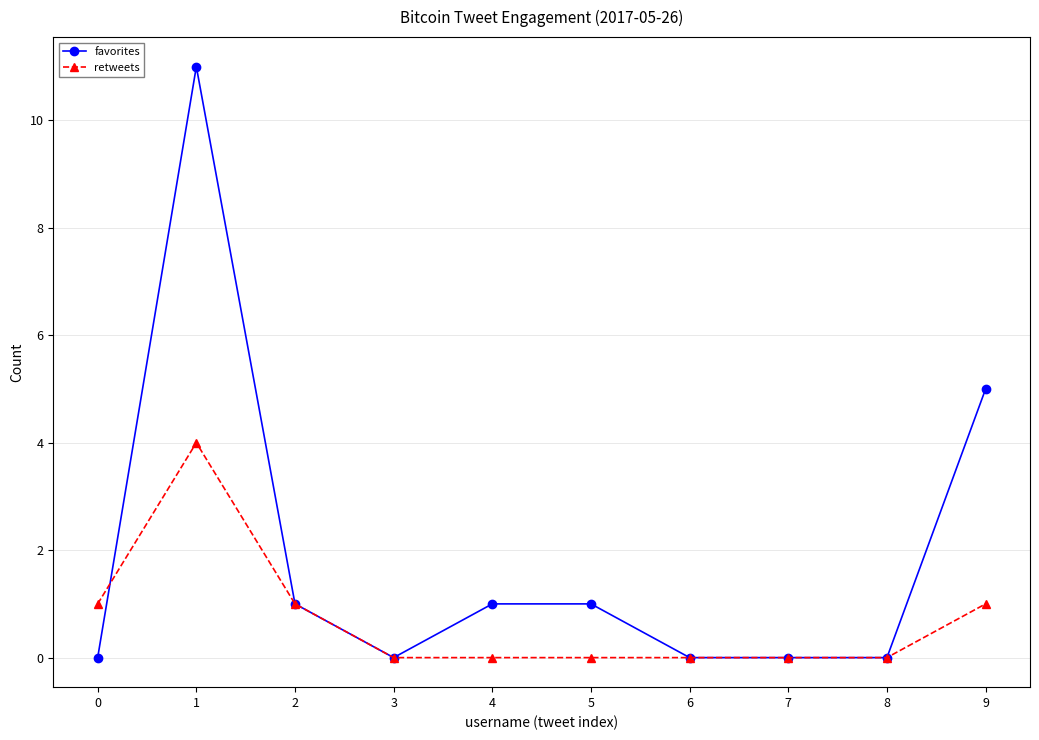

What is the value of the favorites point at the 5th from the left?

1